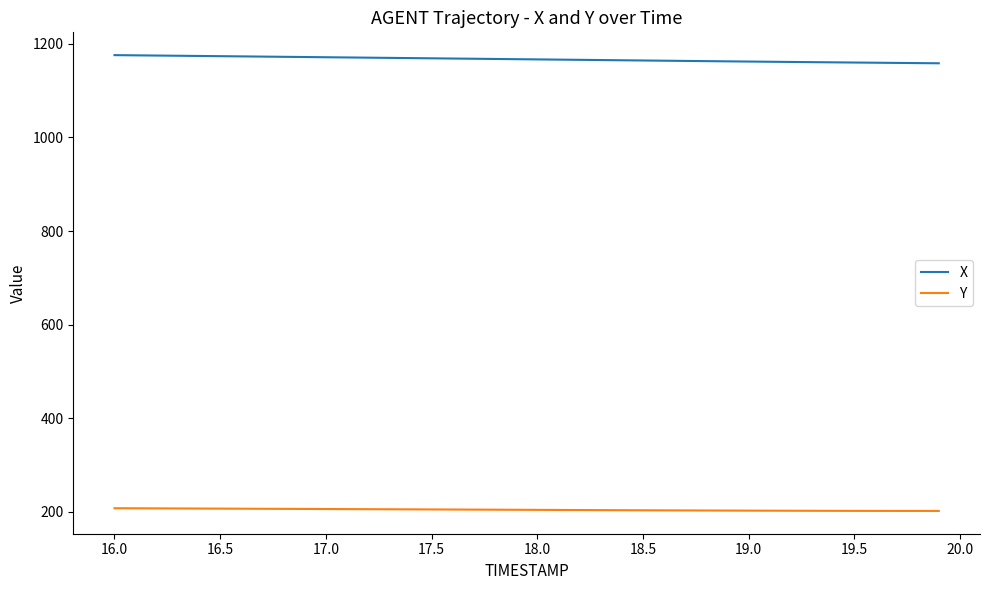

Rank the series by their maximum value, from lowest to highest.

Y, X